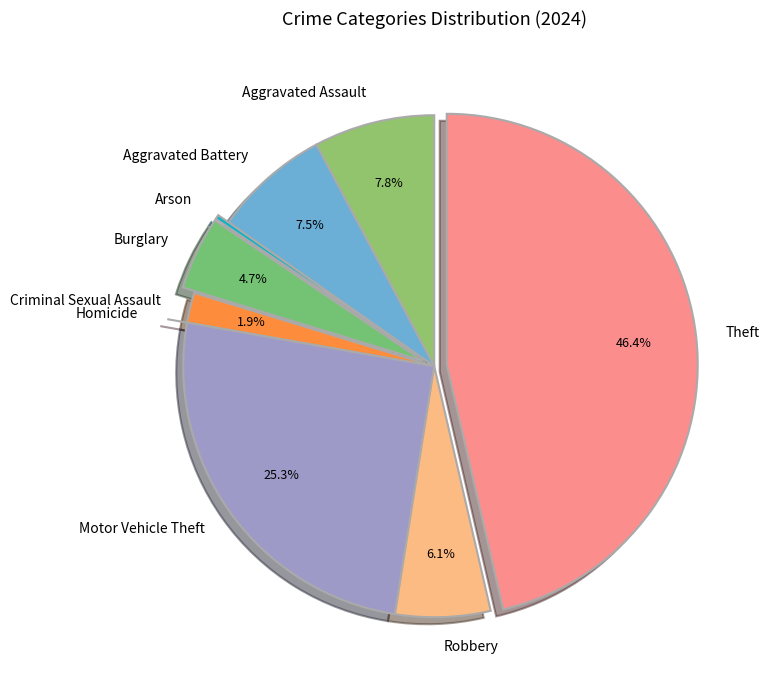

What is the total percentage of Burglary and Motor Vehicle Theft?

30.0%